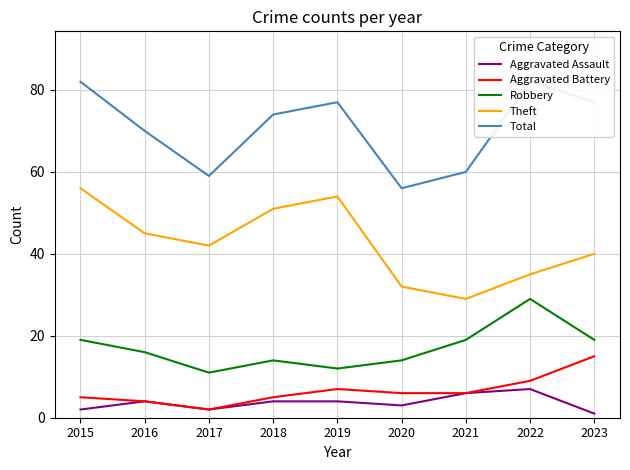

Reading left to right, what are all the values shown in this chart?

Aggravated Assault: 2	4	2	4	4	3	6	7	1
Aggravated Battery: 5	4	2	5	7	6	6	9	15
Robbery: 19	16	11	14	12	14	19	29	19
Theft: 56	45	42	51	54	32	29	35	40
Total: 82	70	59	74	77	56	60	82	77